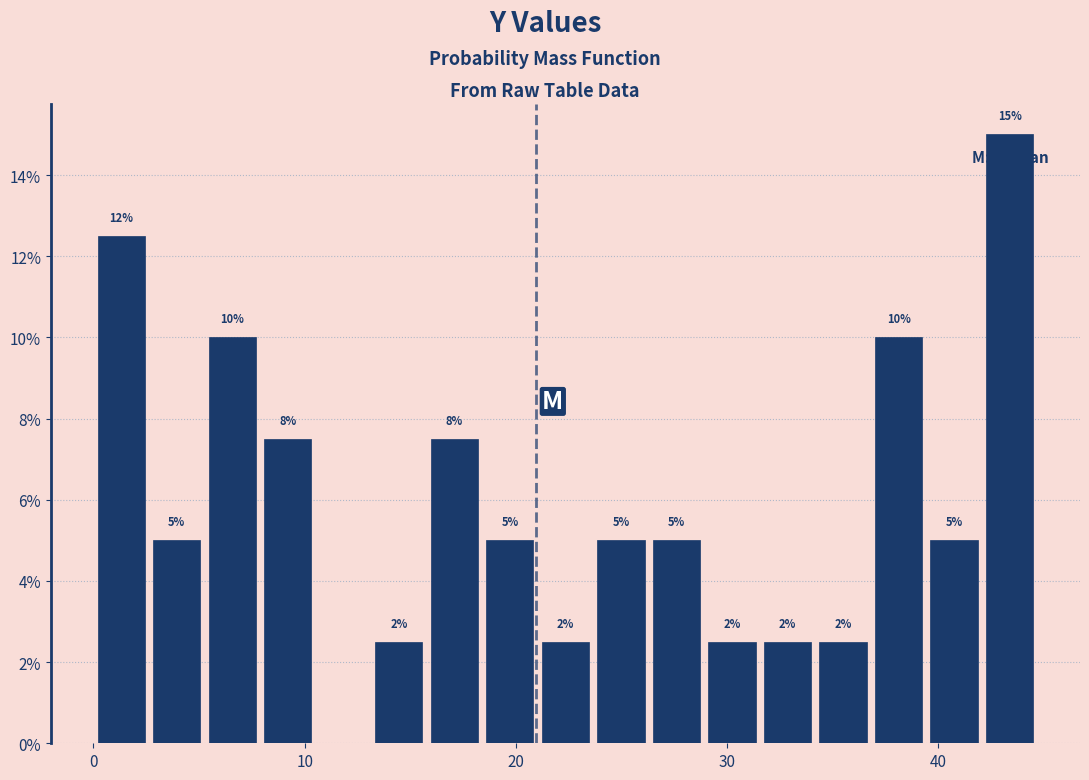

Read against the x-axis, roughly where is the centre of the tallest bar?

43